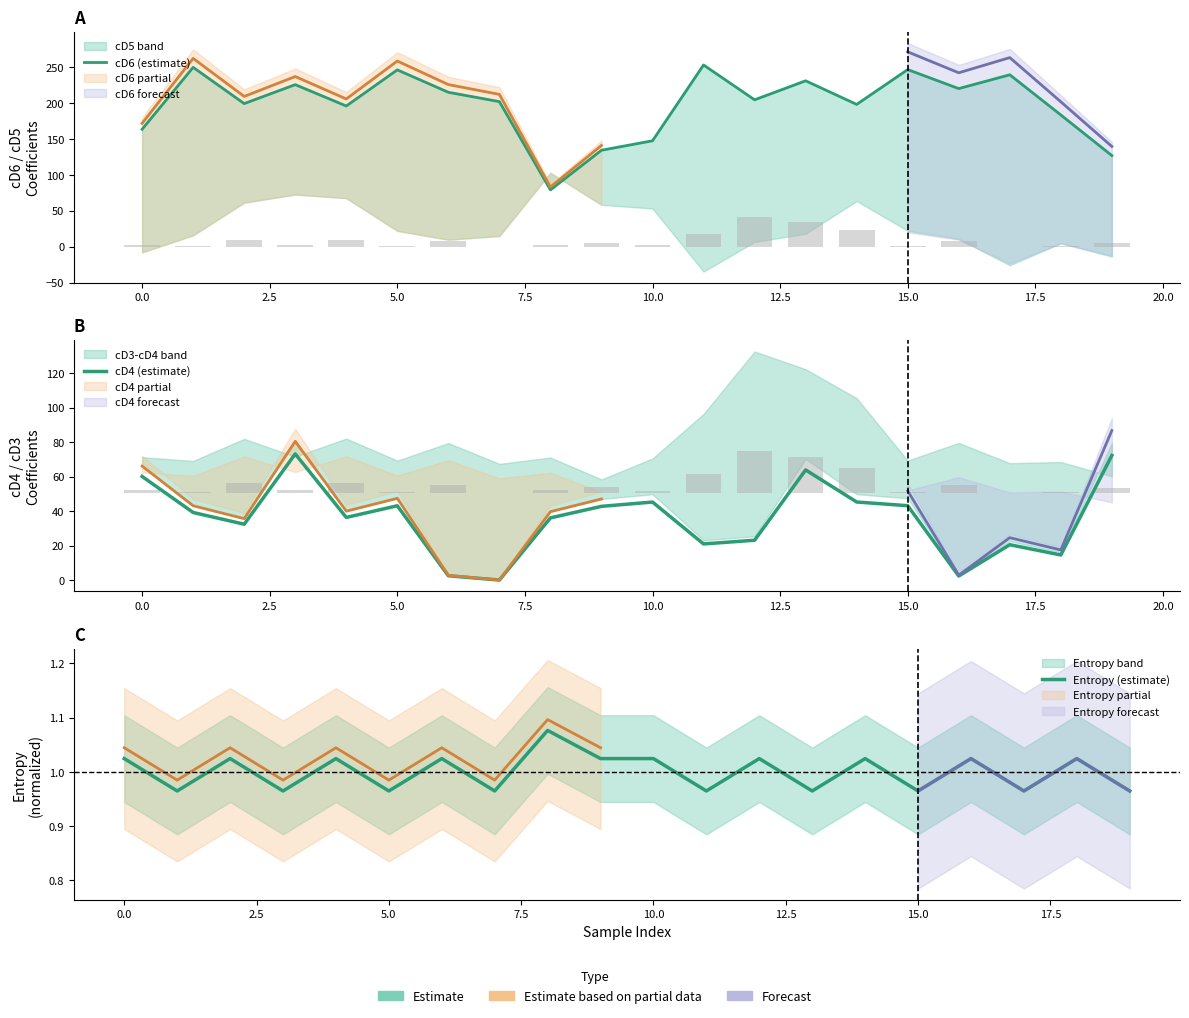

Reading left to right, list all the values displayed in this chart.

cD6 (estimate): 163.5	249.6	199.2	225.6	195.8	246.1	214.9	201.9	79.0	134.2	147.4	252.9	204.4	230.9	198.0	246.5	220.0	239.3	183.3	126.8
cD4 (estimate): 60.0	39.2	32.4	73.1	36.3	43.1	2.5	0.0	36.0	42.7	45.2	20.9	23.1	63.8	45.2	43.1	2.4	20.5	14.5	72.2
Entropy (estimate): 1.0	1.0	1.0	1.0	1.0	1.0	1.0	1.0	1.1	1.0	1.0	1.0	1.0	1.0	1.0	1.0	1.0	1.0	1.0	1.0